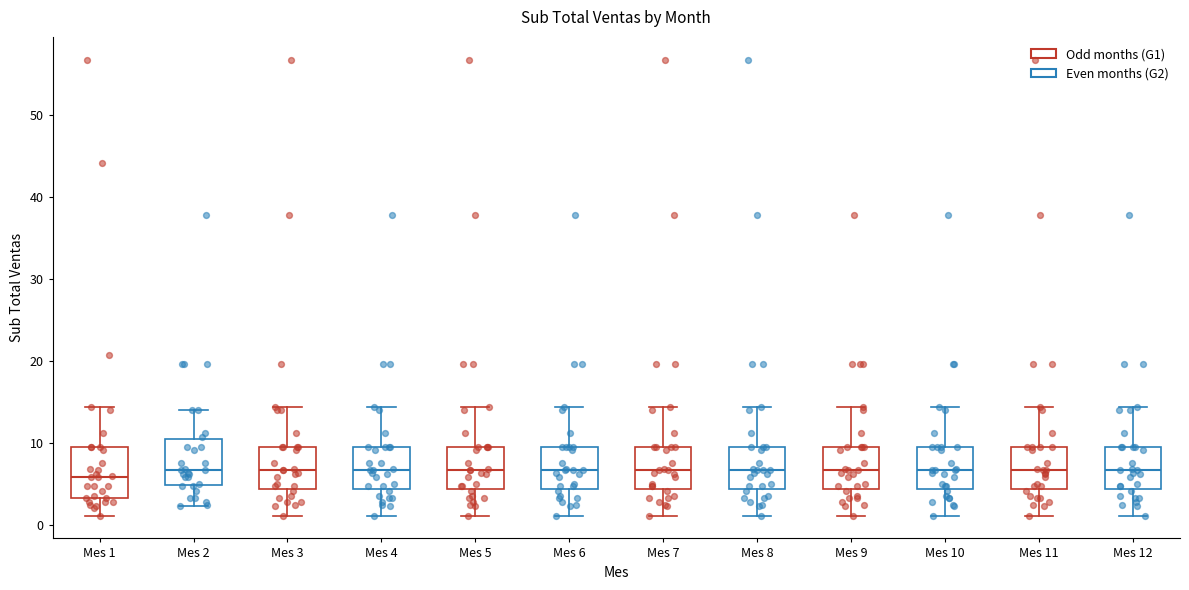

Where does the lower whisker of the box for Mes 9 end on the y-axis? The values are not printed on the chart, so give them approximately, as read against the axis.

1